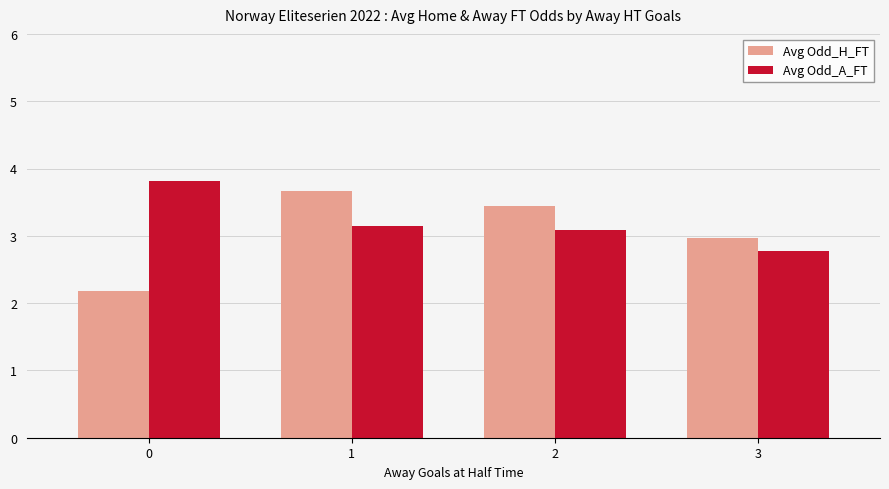

What are all the series names shown in the legend?

Avg Odd_H_FT, Avg Odd_A_FT